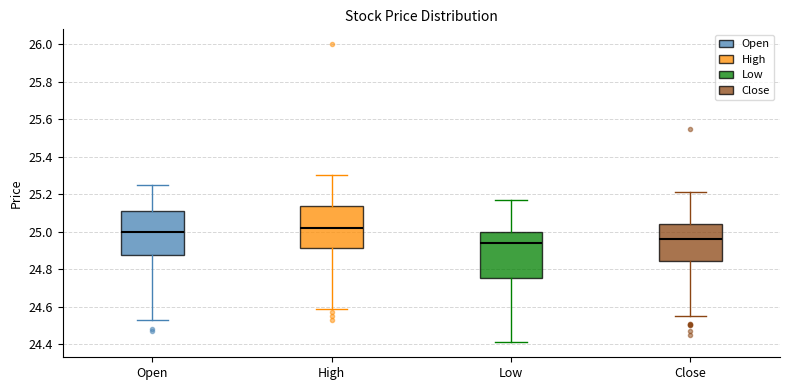

Reading left to right, read every box against the y-axis: the position of its median line, the range the box covers, and the ends of its whiskers. The values are not printed on the chart, so give them approximately, as read against the axis.

Open: median 25.00, box 24.88 to 25.12, whiskers 24.54 to 25.26
High: median 25.02, box 24.92 to 25.14, whiskers 24.60 to 25.30
Low: median 24.94, box 24.76 to 25.00, whiskers 24.40 to 25.18
Close: median 24.96, box 24.84 to 25.04, whiskers 24.54 to 25.20